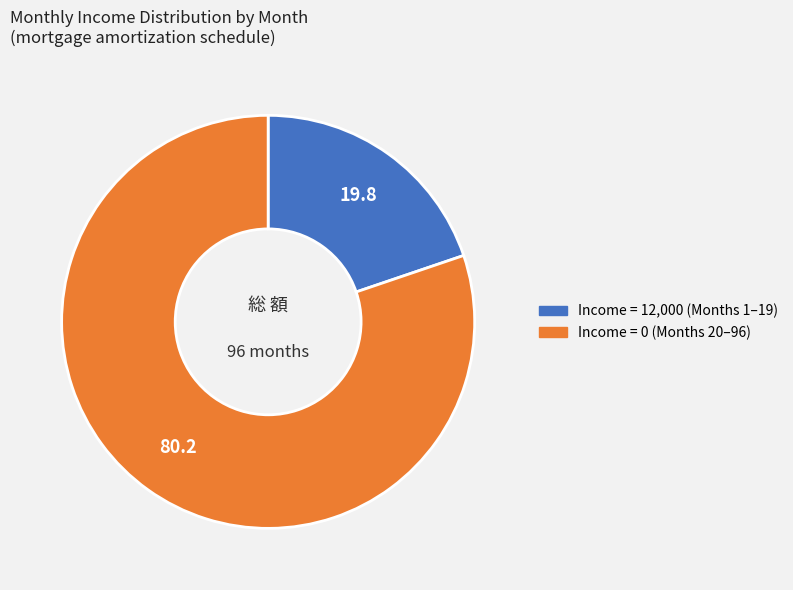

Is there any slice that represents more than half of the pie?

Yes